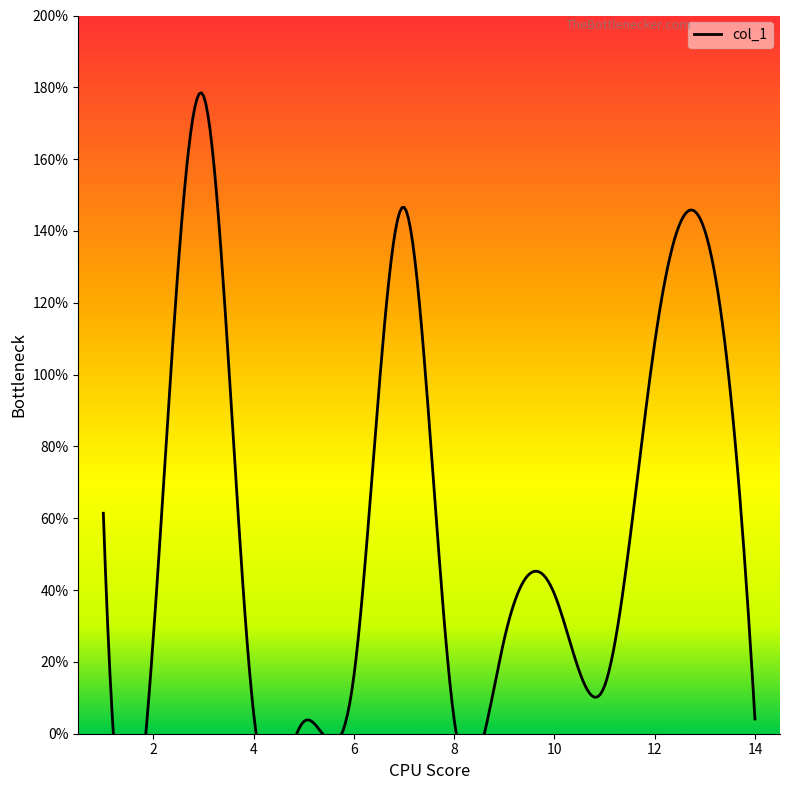

List the labels in order of value, smallest first.

5, 8, 14, 4, 11, 6, 9, 2, 10, 1, 12, 13, 7, 3